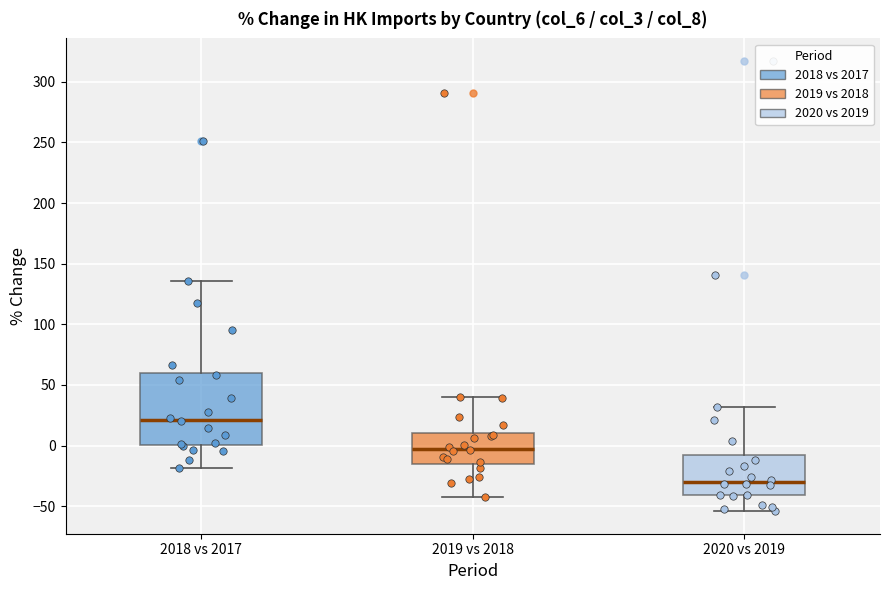

Reading left to right, read every box against the y-axis: the position of its median line, the range the box covers, and the ends of its whiskers. The values are not printed on the chart, so give them approximately, as read against the axis.

2018 vs 2017: median 20, box 0 to 60, whiskers -20 to 135
2019 vs 2018: median 0, box -15 to 10, whiskers -45 to 40
2020 vs 2019: median -30, box -40 to -10, whiskers -55 to 30